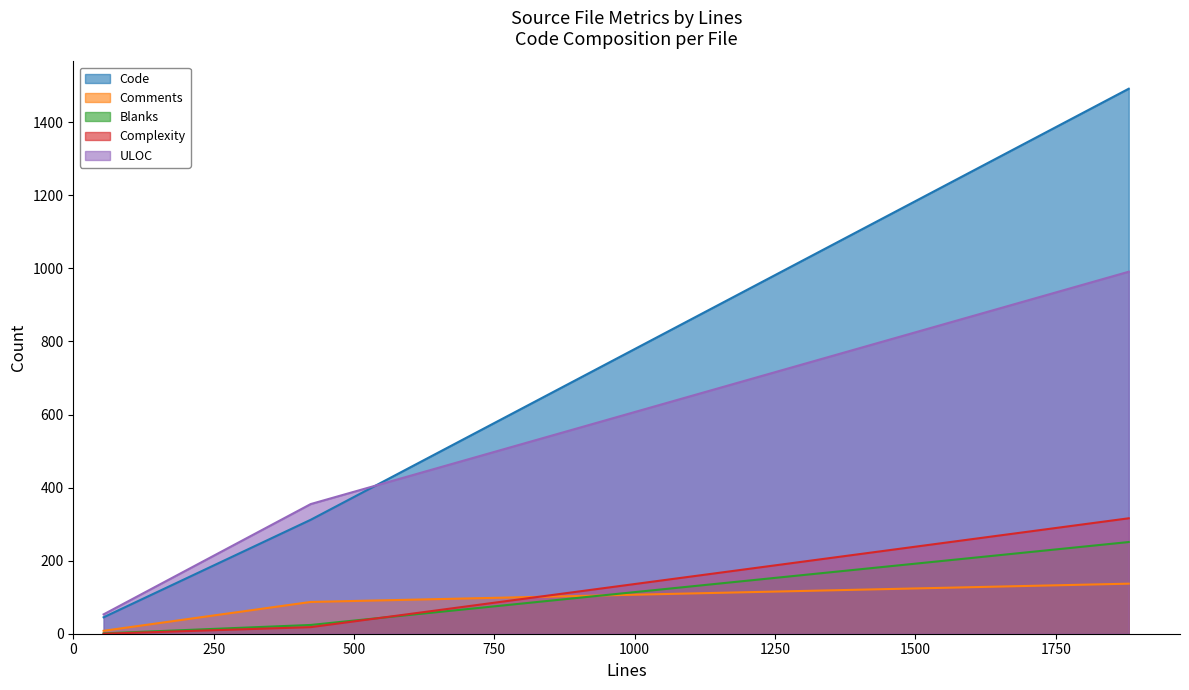

Which series has the largest range (max minus min)?

Code